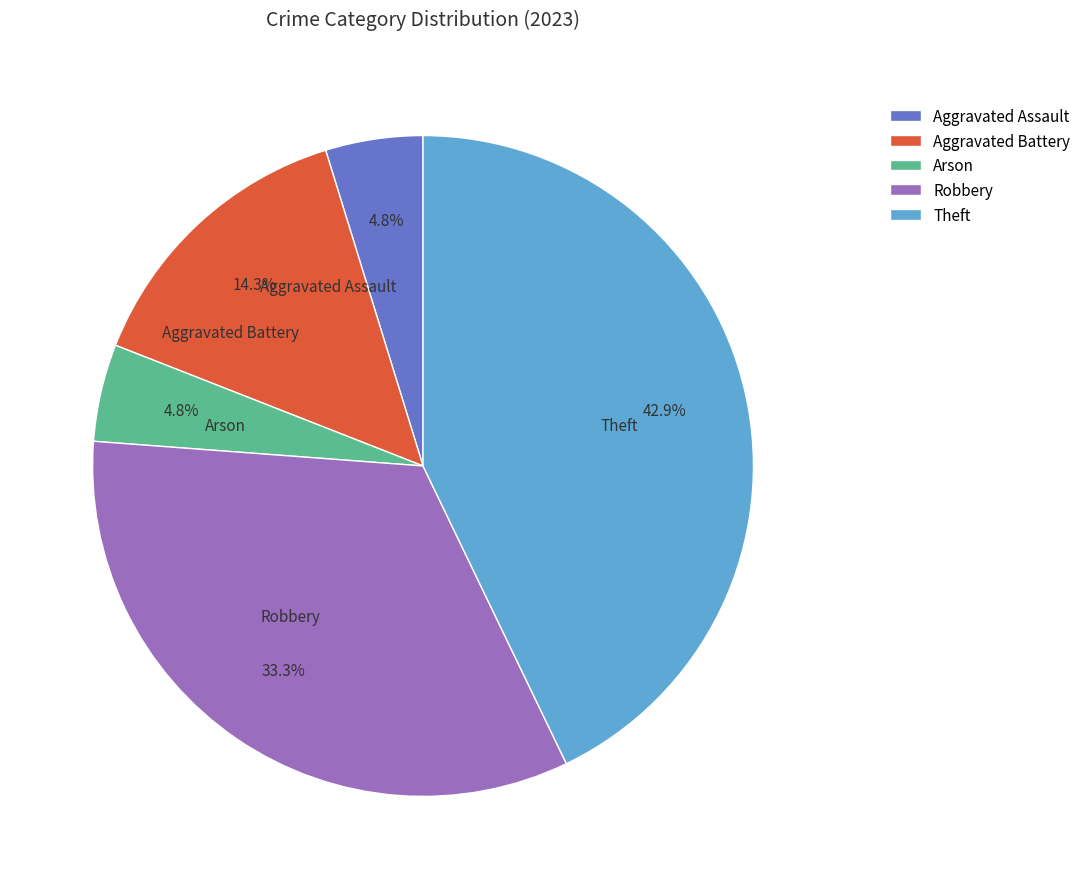

What is the ratio of the value at Aggravated Battery to the value at Aggravated Assault?

3.0